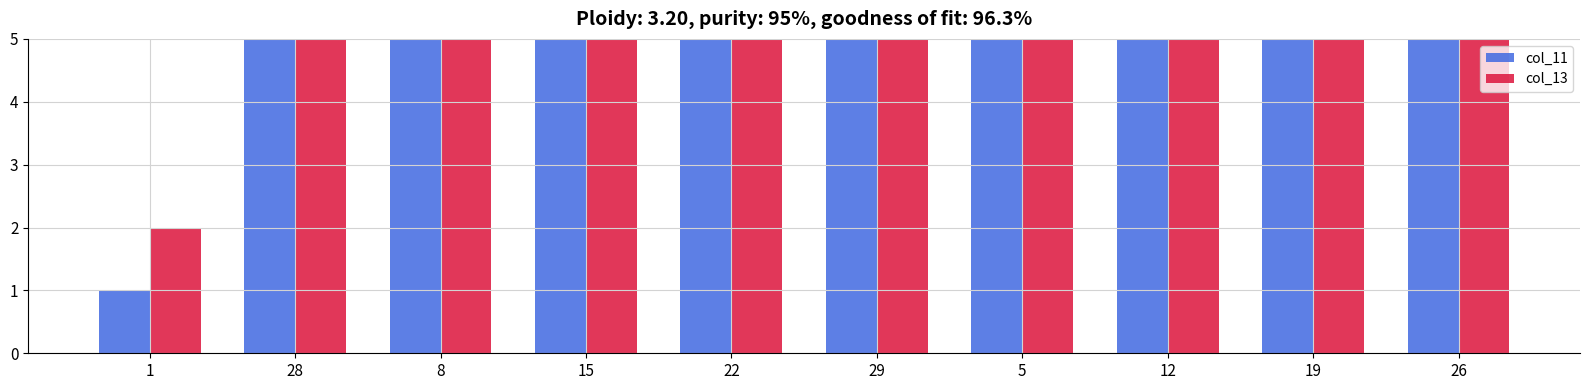

How many data points in col_11 are less than 19?

5